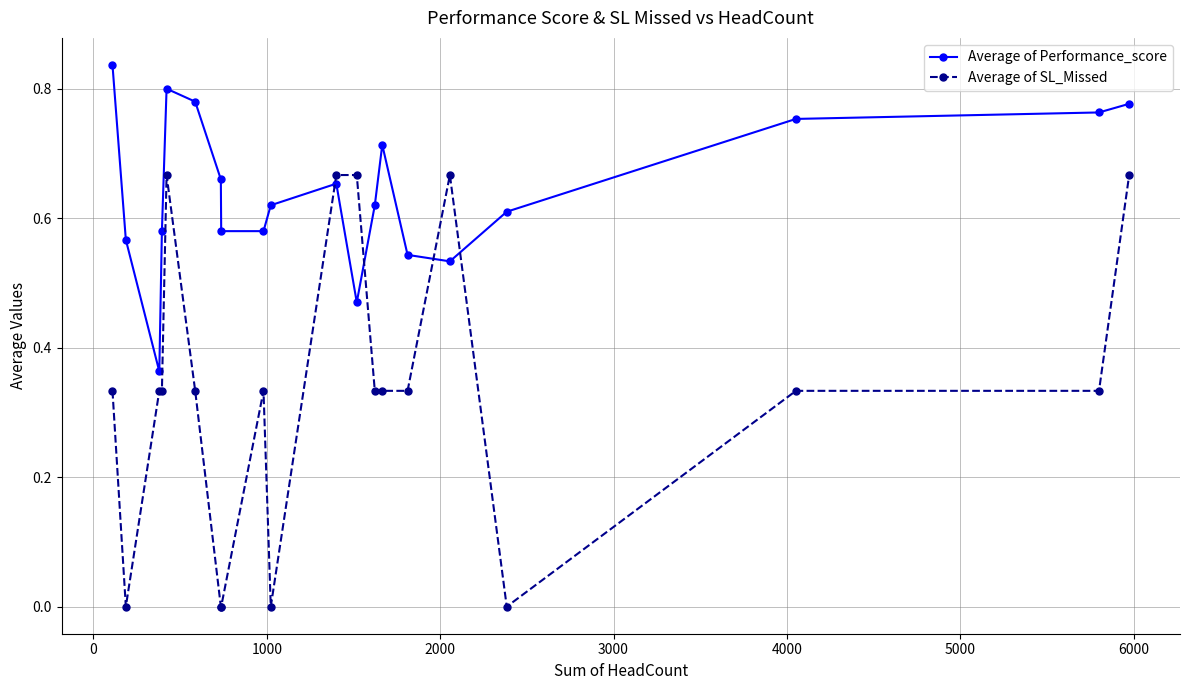

Which series ends up on top after the final intersection of Average of SL_Missed and Average of Performance_score?

Average of Performance_score